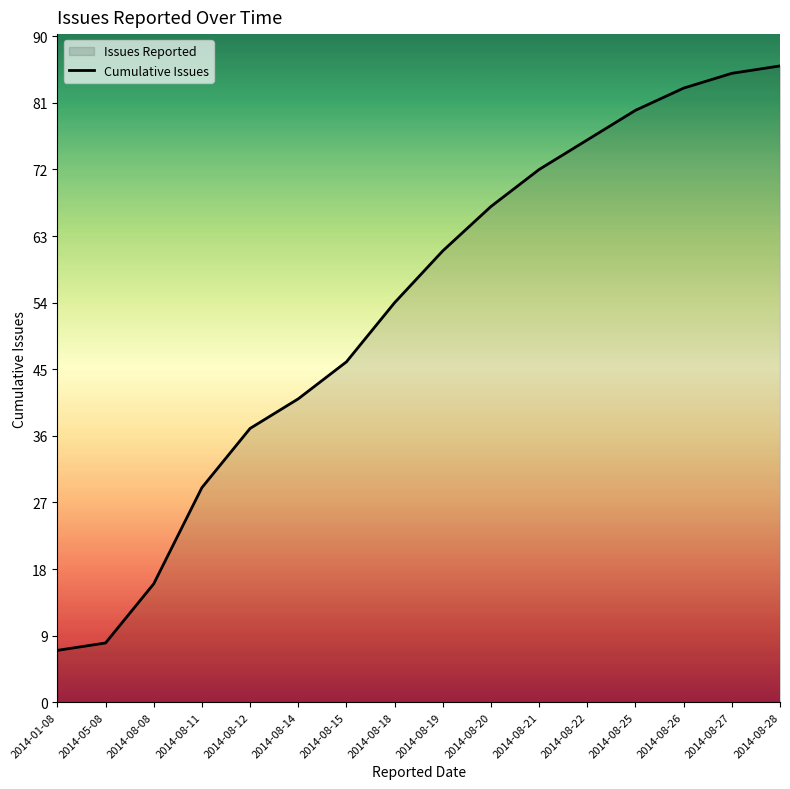

At which label is the value closest to 46?

2014-08-15